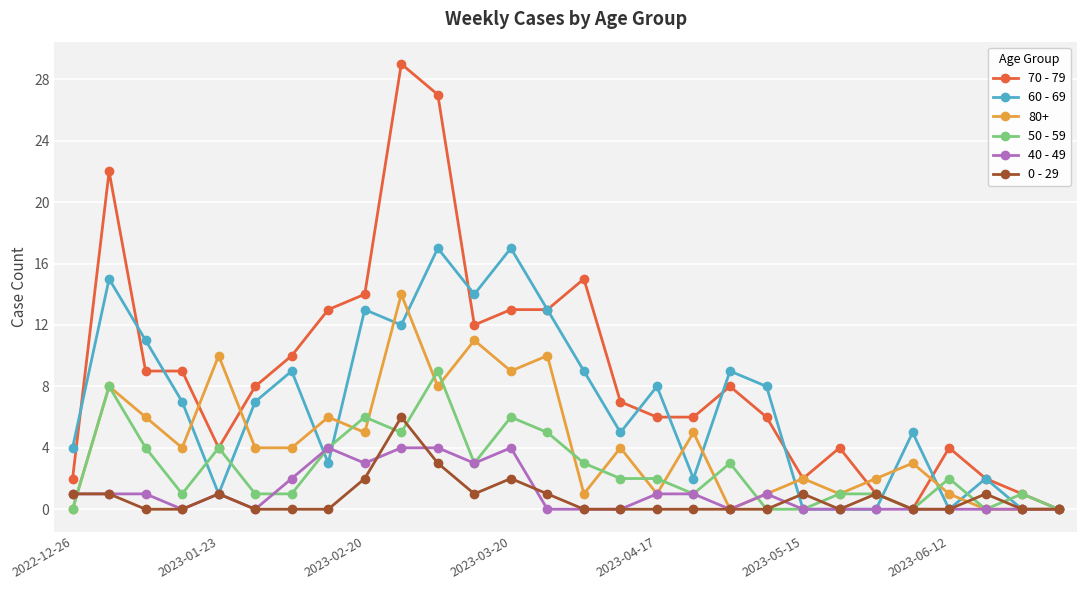

Count the 50 - 59 values in the range 1 to 4.

16